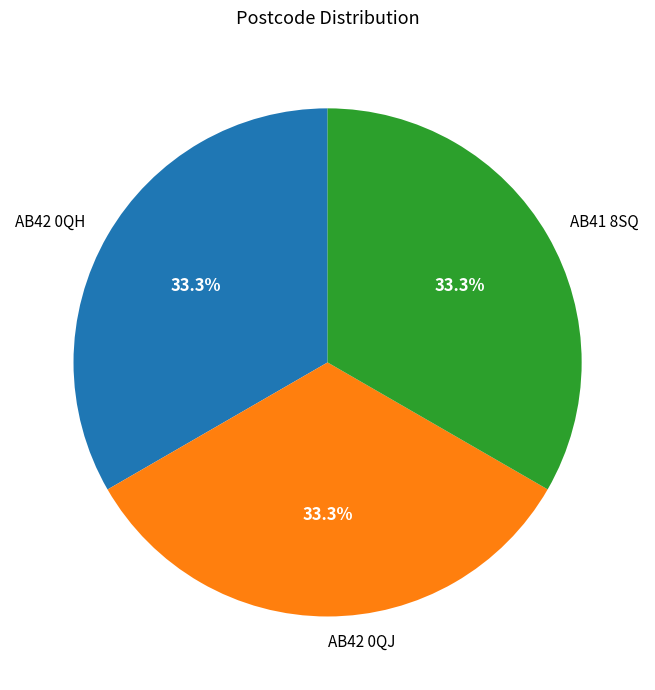

To the nearest percent, what portion does AB42 0QH represent?

33%